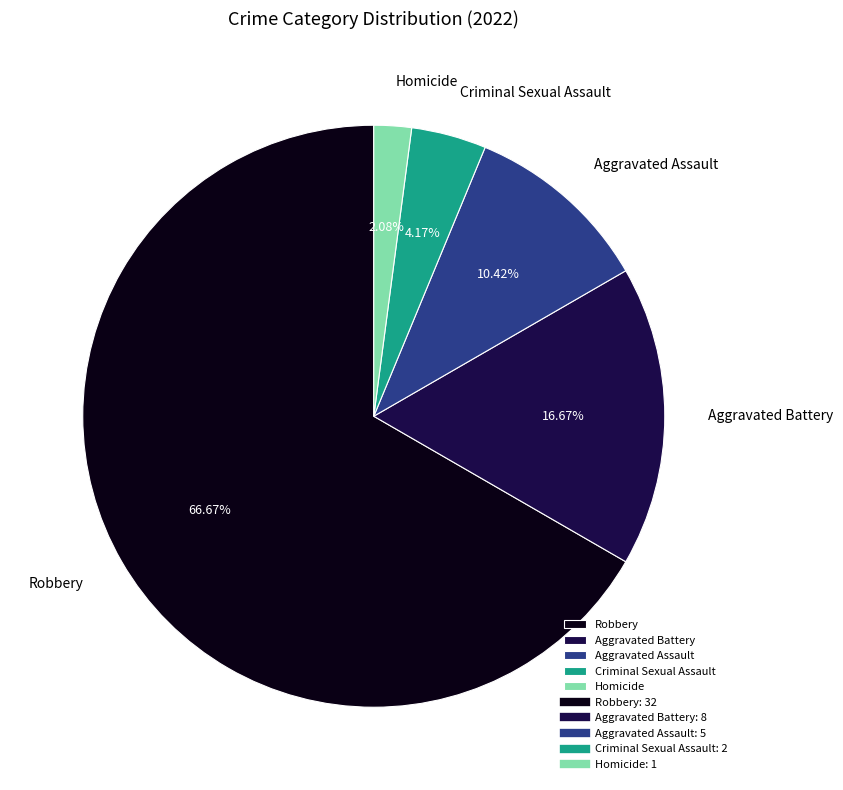

To the nearest percent, what is the combined percentage of Robbery and Homicide?

69%